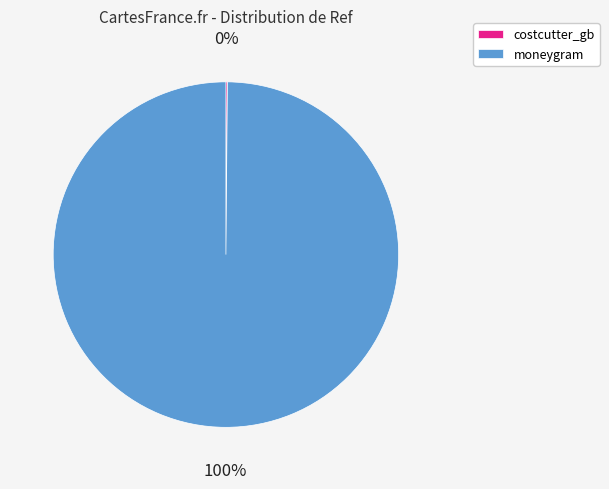

To the nearest percent, what is the average slice percentage?

50%